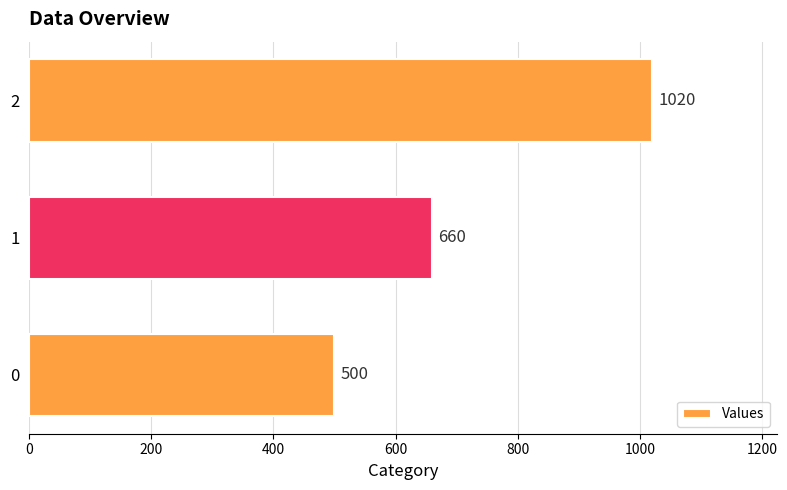

The chart shows a value of 825 at 0. True or false?

False